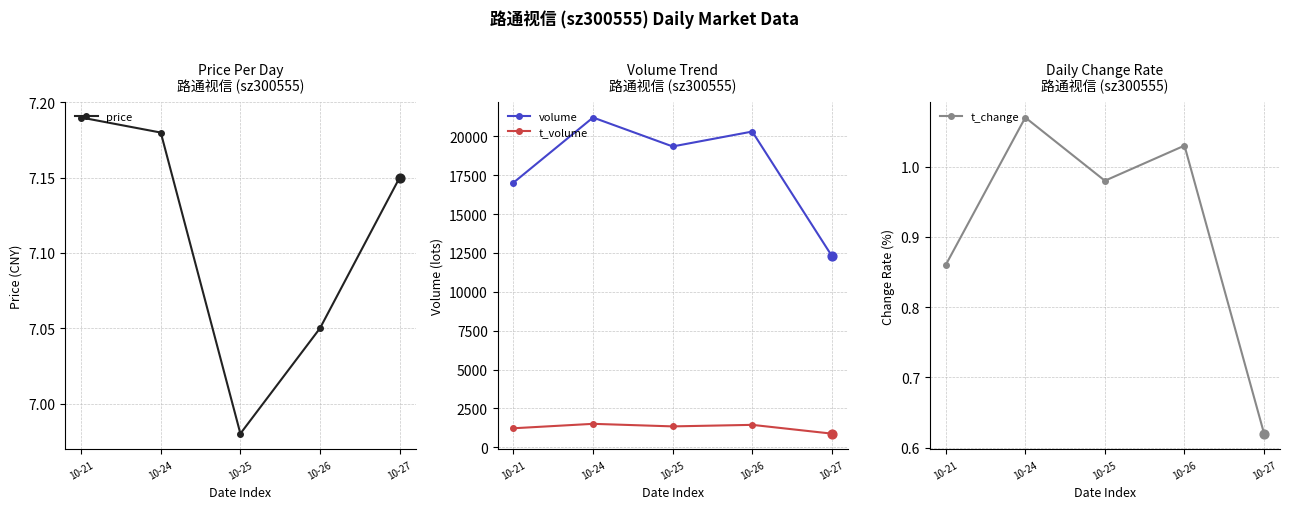

What are all the series names shown in the legend?

price, volume, t_volume, t_change